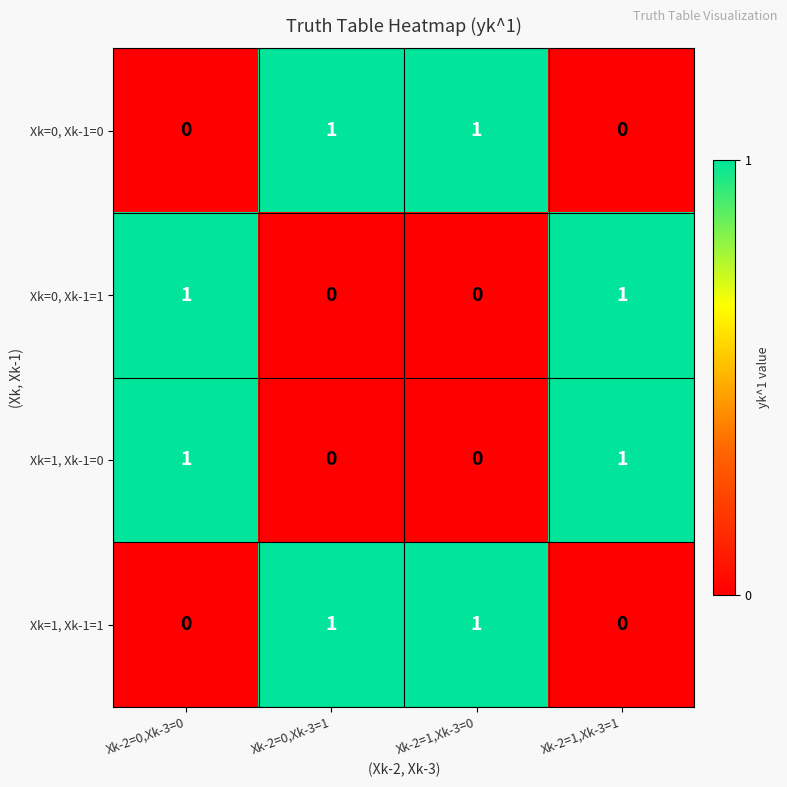

Count the number of categories in the chart.

4